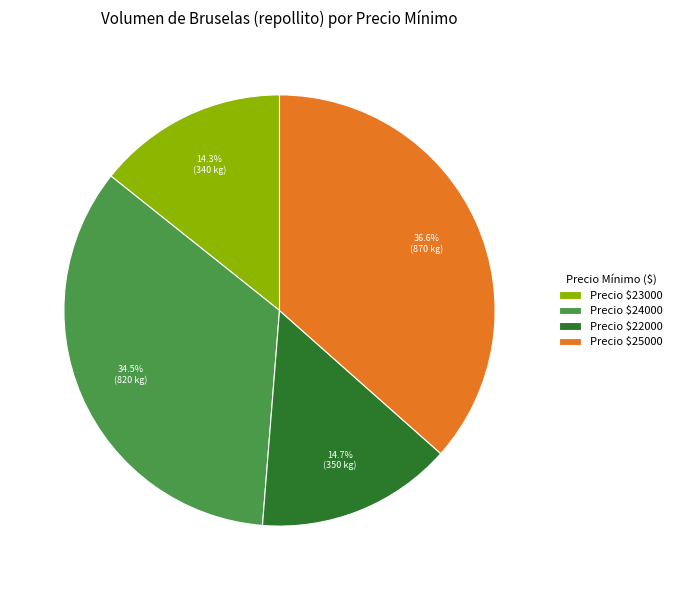

How many slices are in this pie chart?

4